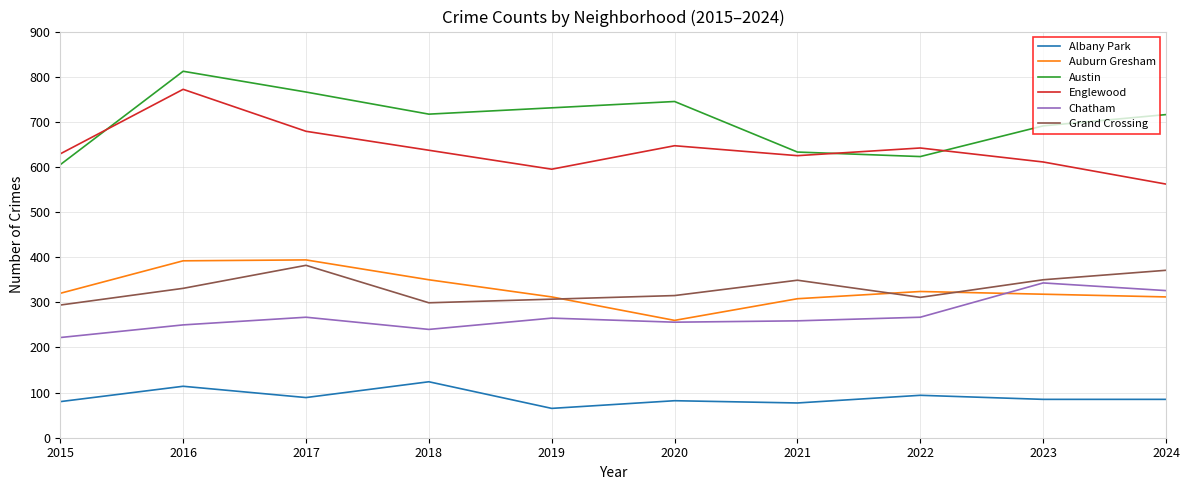

True or false: Auburn Gresham and Austin intersect in this chart.

False